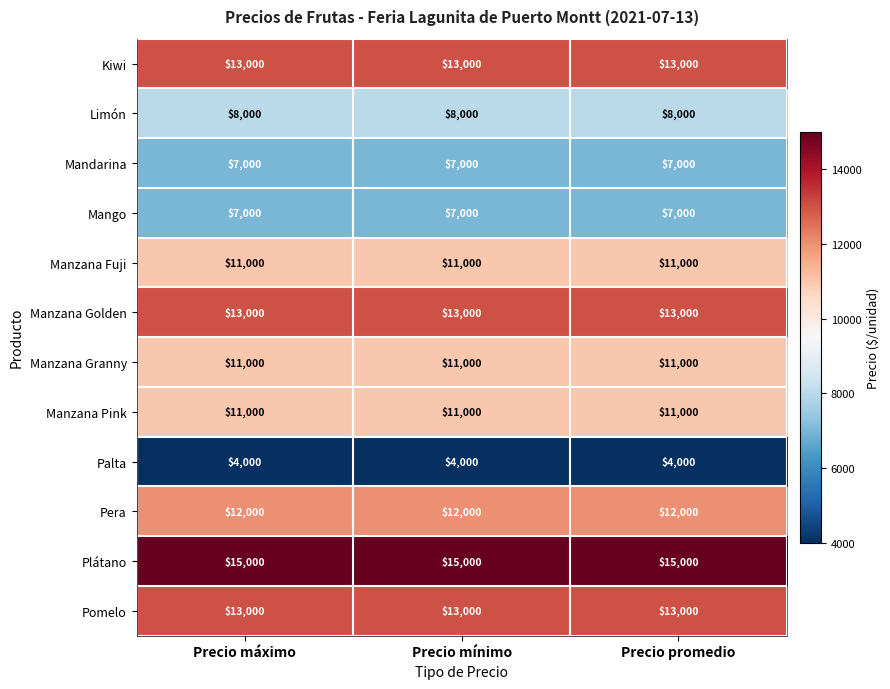

What is the maximum value shown in the chart?

15000